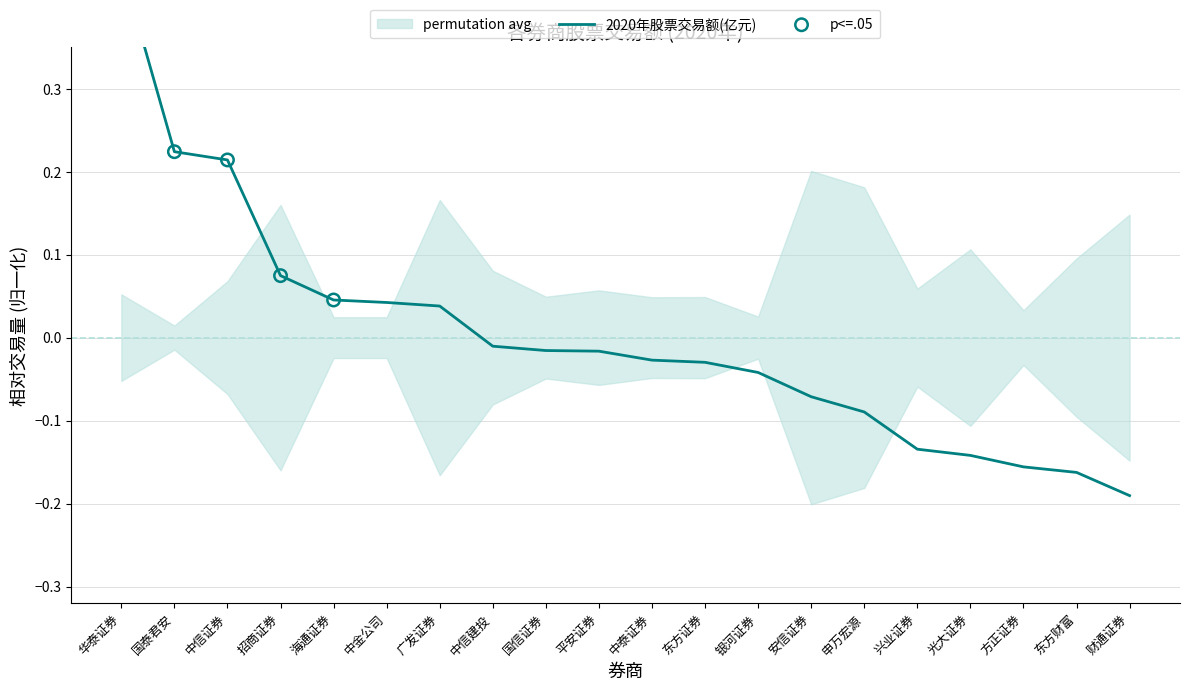

Between 申万宏源 and 东方证券, which is larger?

东方证券